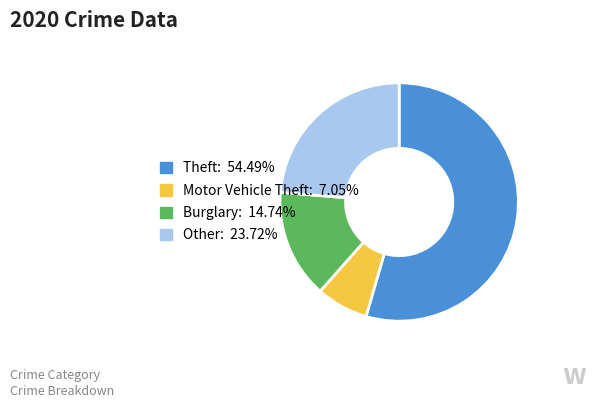

Is there a majority slice in this chart?

Yes